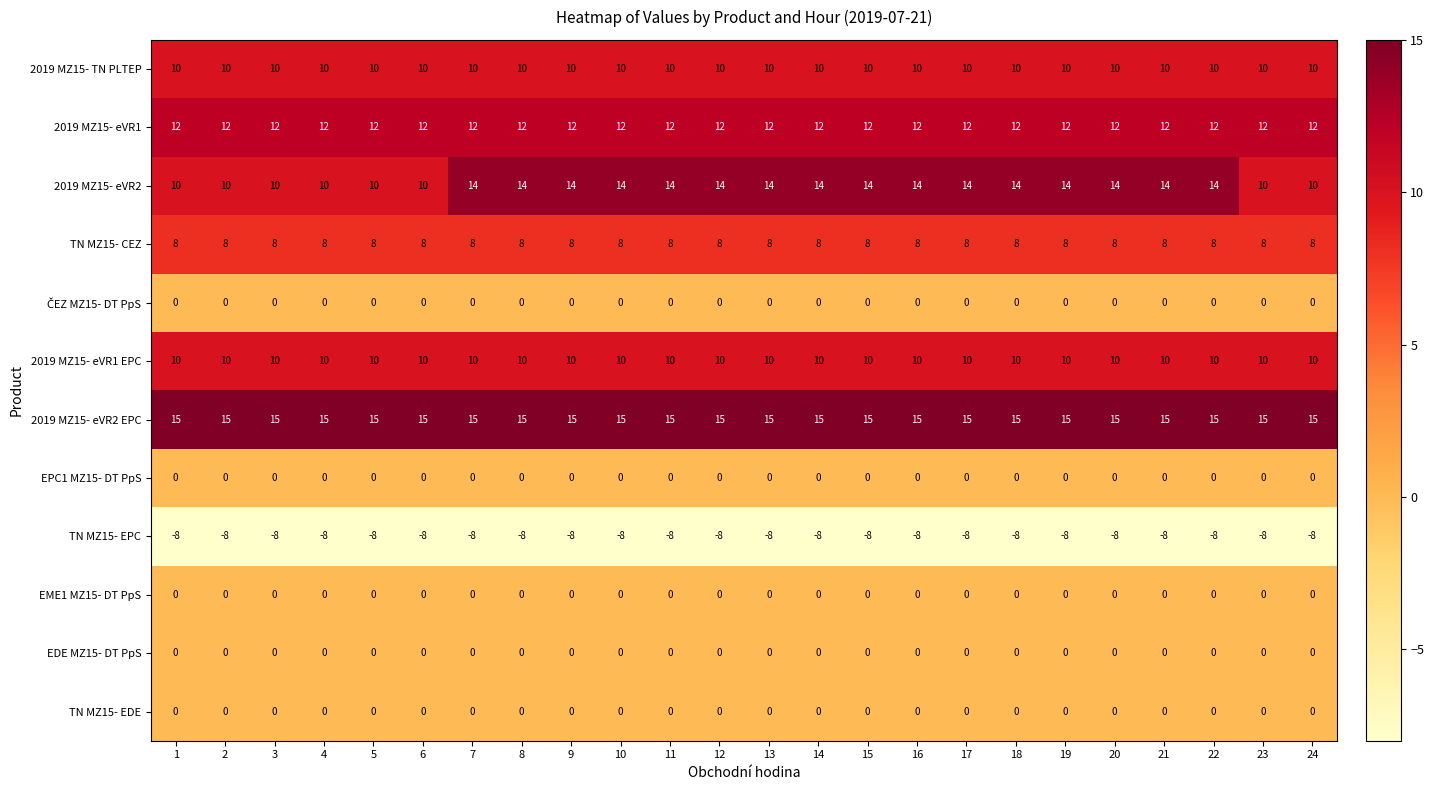

What is the maximum value for TN MZ15- EPC?

-8